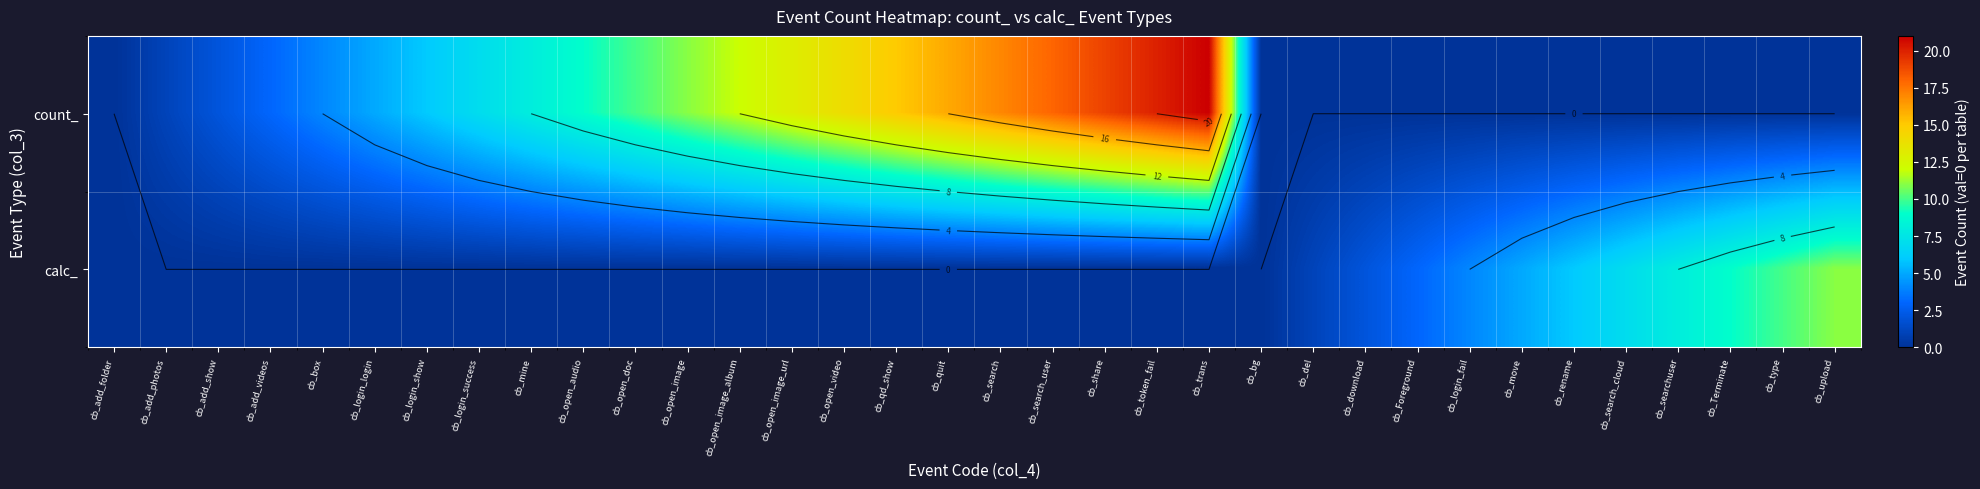

True or false: count_ has a value of 0 at cb_Terminate.

True